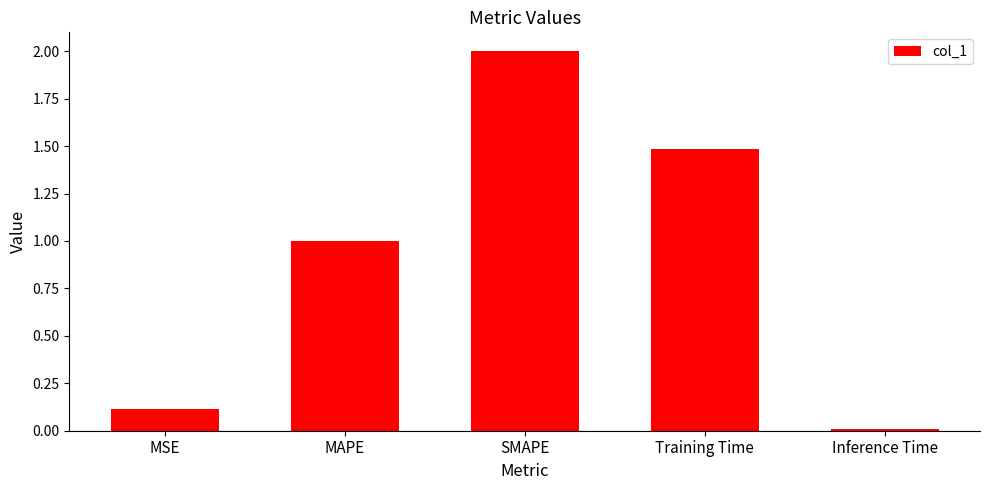

What is the value of the 2nd bar from the left?

1.0